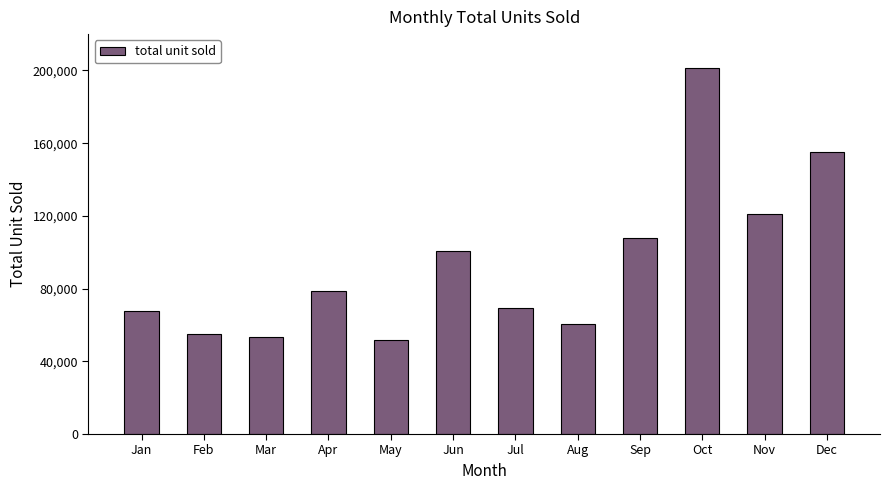

Between Mar and Dec, which is larger?

Dec